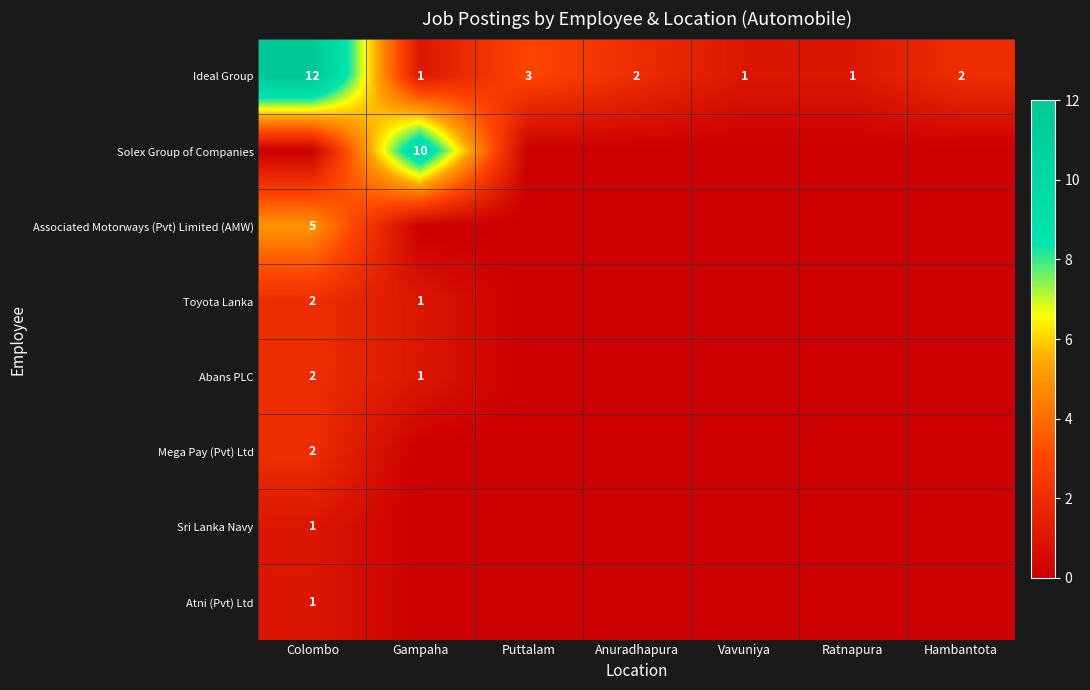

Is it true that Toyota Lanka equals 0 at Gampaha?

False